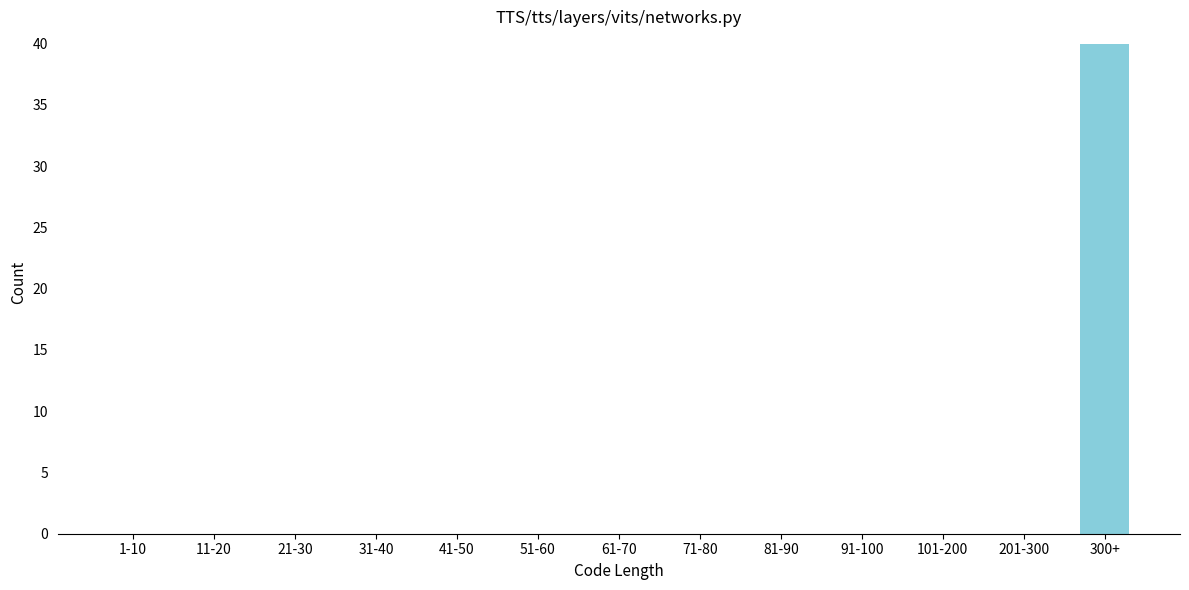

Reading left to right, extract all data points from this chart.

1-10=0	11-20=0	21-30=0	31-40=0	41-50=0	51-60=0	61-70=0	71-80=0	81-90=0	91-100=0	101-200=0	201-300=0	300+=40